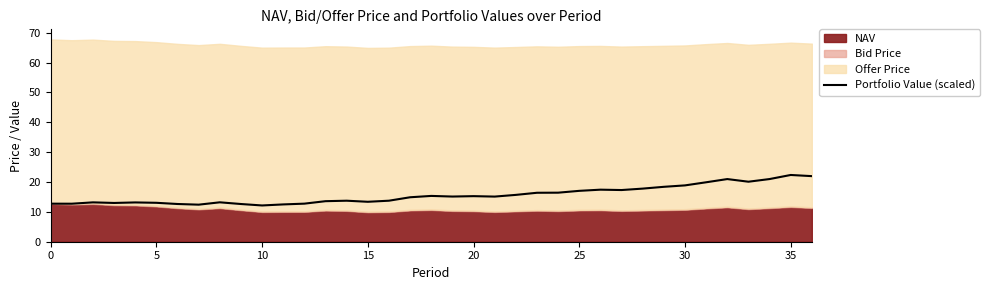

What is the lowest value of the Portfolio Value (scaled) series?

12.1